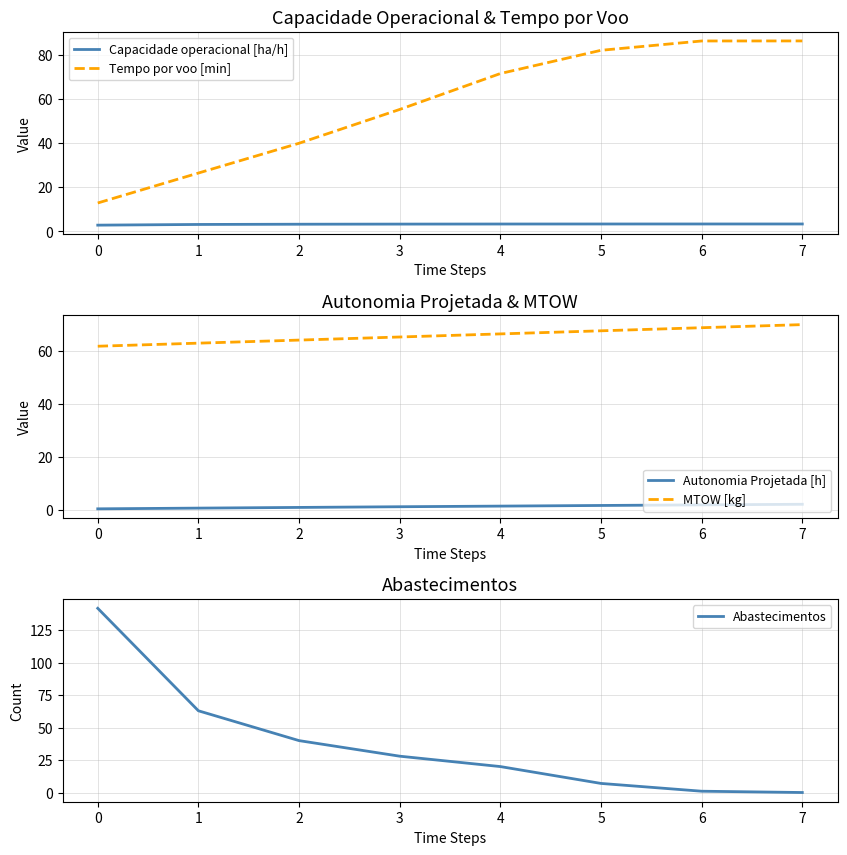

What is the greatest value displayed?

142.0